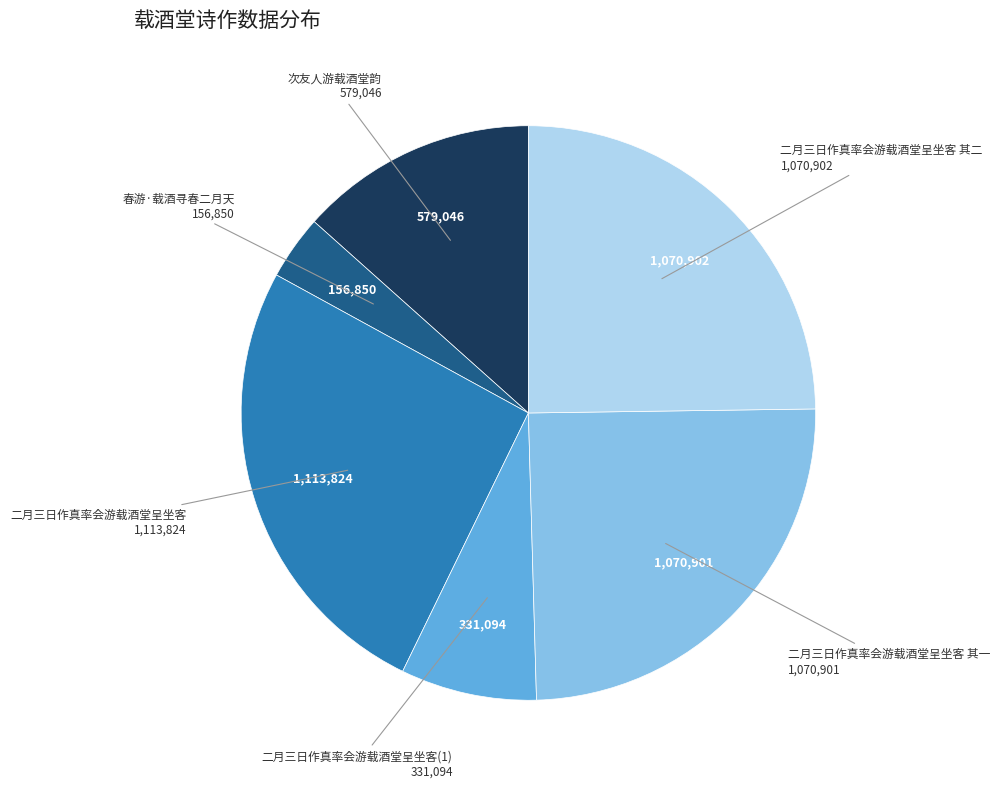

Is there any slice that represents more than half of the pie?

No